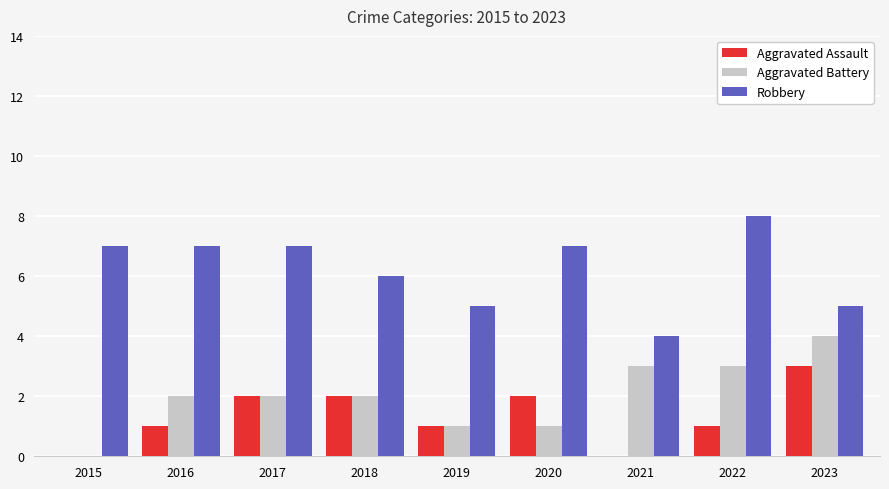

What is the sum of the Robbery values at 2020 and 2017?

14